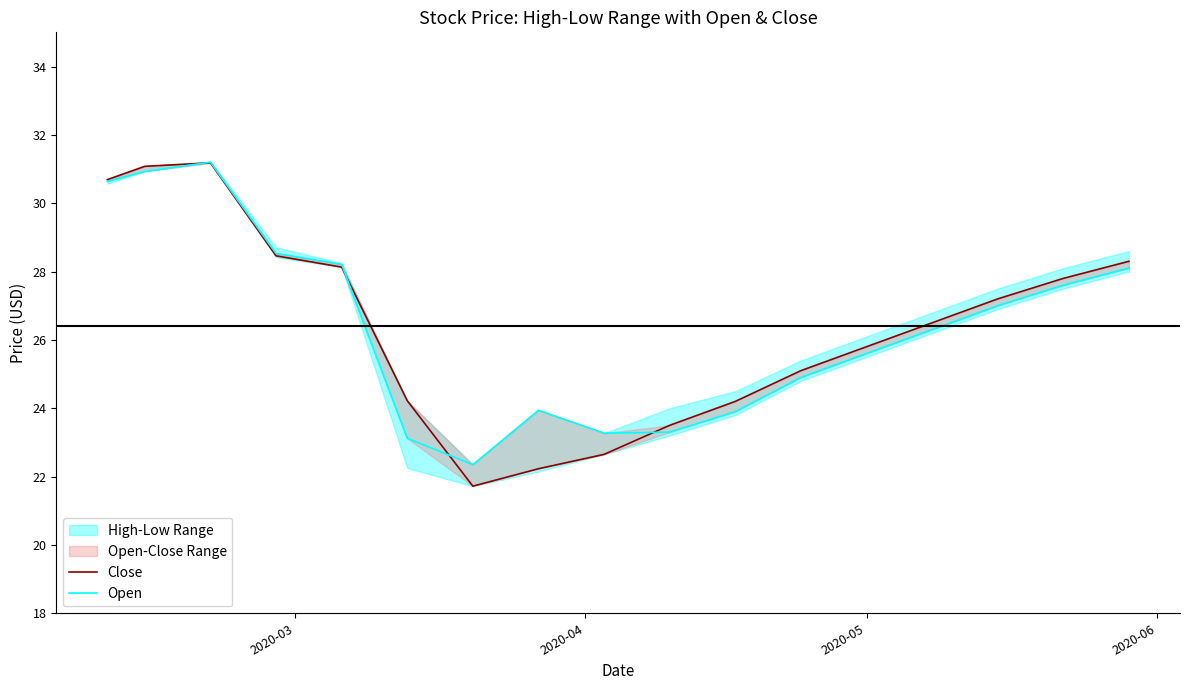

Rank the series by their maximum value, from highest to lowest.

Open, Close